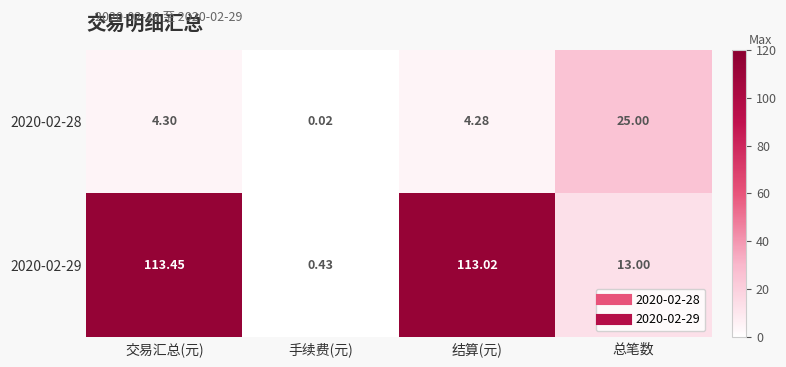

List the labels in order of 2020-02-29 value, smallest first.

手续费(元), 总笔数, 结算(元), 交易汇总(元)